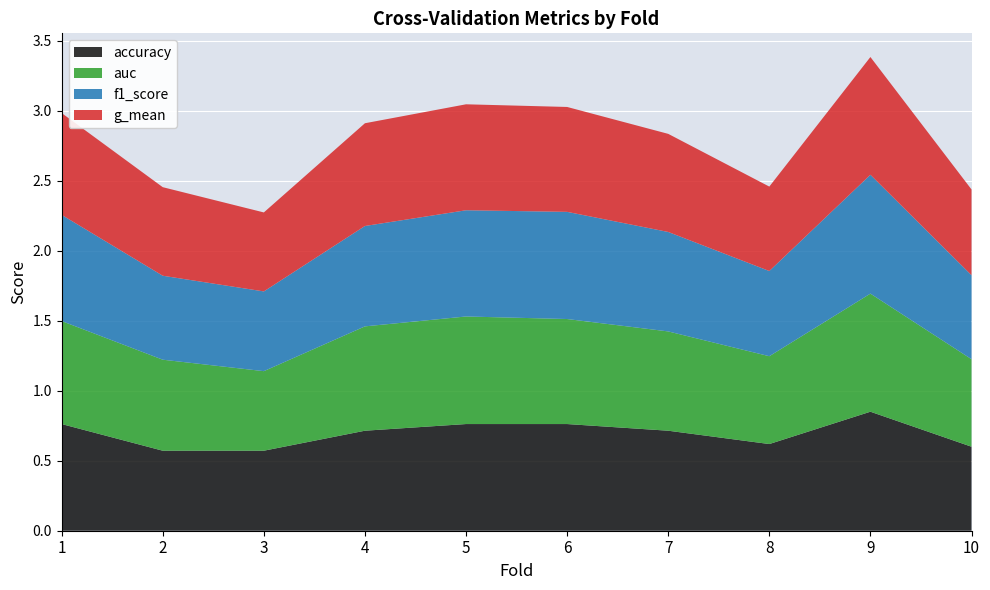

Reading left to right, list all the values displayed in this chart.

accuracy: 1=0.8	2=0.6	3=0.6	4=0.7	5=0.8	6=0.8	7=0.7	8=0.6	9=0.8	10=0.6
auc: 1=0.7	2=0.7	3=0.6	4=0.7	5=0.8	6=0.8	7=0.7	8=0.6	9=0.8	10=0.6
f1_score: 1=0.8	2=0.6	3=0.6	4=0.7	5=0.8	6=0.8	7=0.7	8=0.6	9=0.8	10=0.6
g_mean: 1=0.7	2=0.6	3=0.6	4=0.7	5=0.8	6=0.7	7=0.7	8=0.6	9=0.8	10=0.6